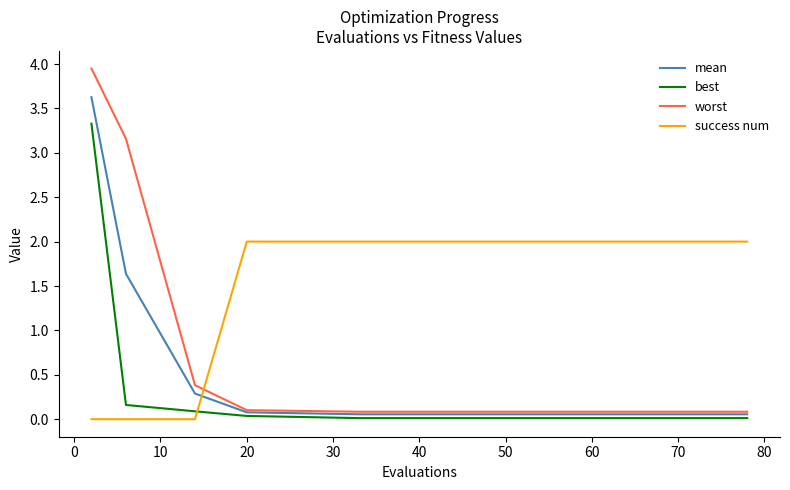

True or false: success num and mean cross at least once.

True